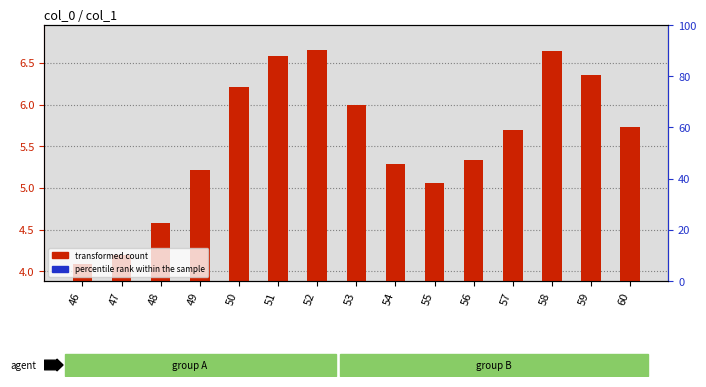

Which series reaches the minimum Y coordinate?

transformed count